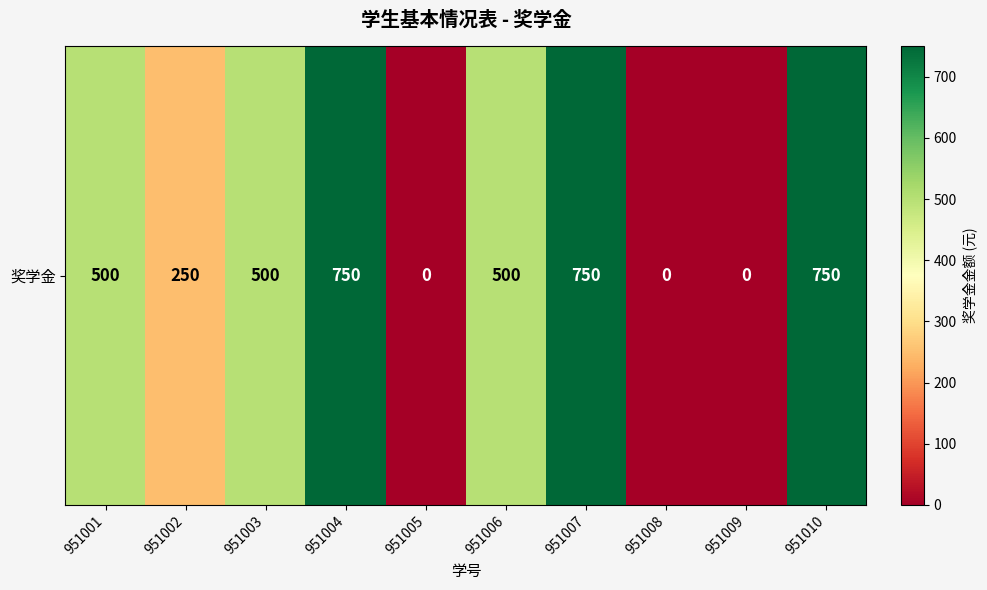

What is the change in value from 951004 to 951005?

-750